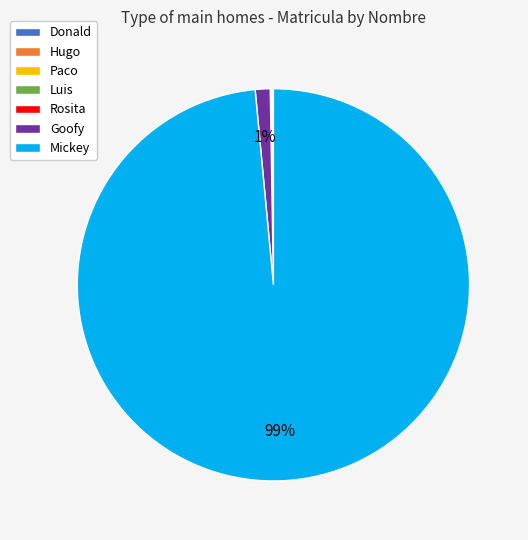

Which category accounts for the majority?

Mickey